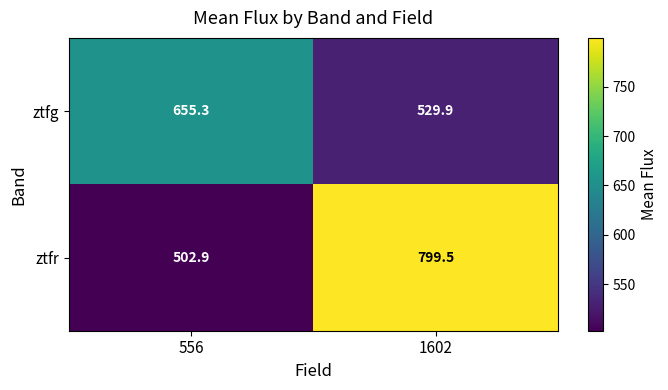

Reading left to right, transcribe all the data shown in this chart.

ztfg: 556=655.3	1602=529.9
ztfr: 556=502.9	1602=799.5